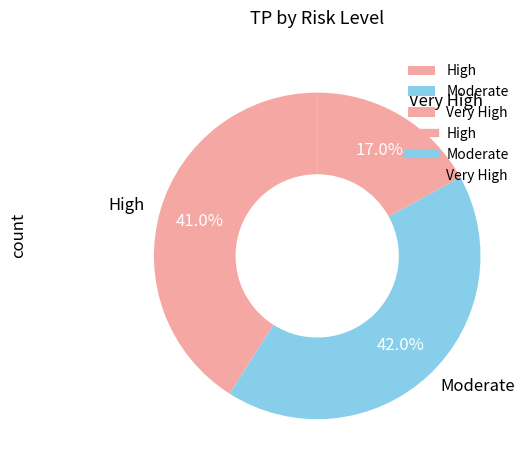

True or false: Moderate accounts for 48% of the total.

False